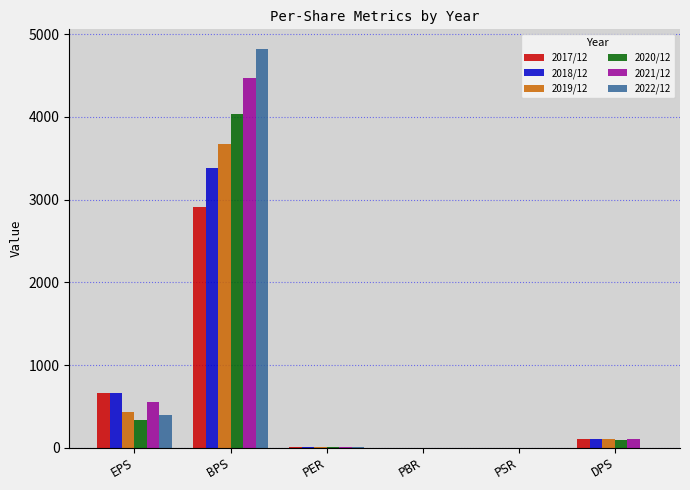

What are all the series names shown in the legend?

2017/12, 2018/12, 2019/12, 2020/12, 2021/12, 2022/12